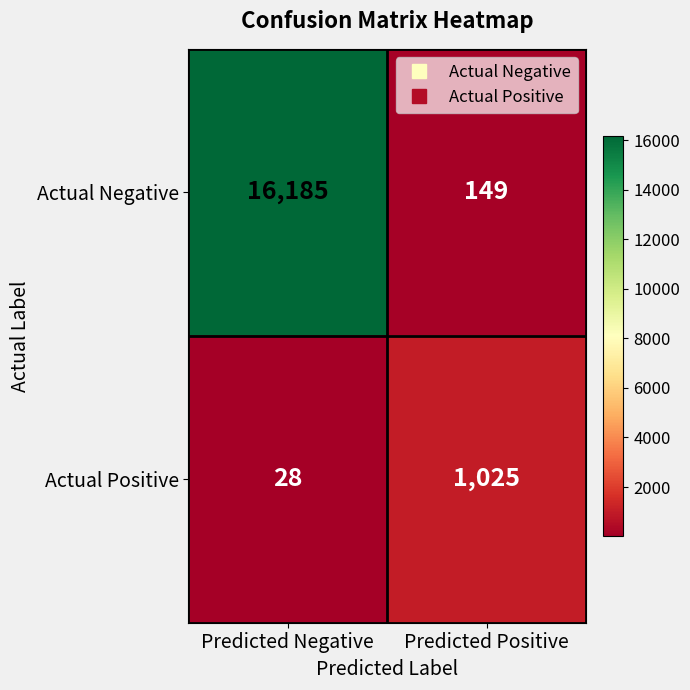

What is the difference between the Actual Negative values at Predicted Positive and Predicted Negative?

16036